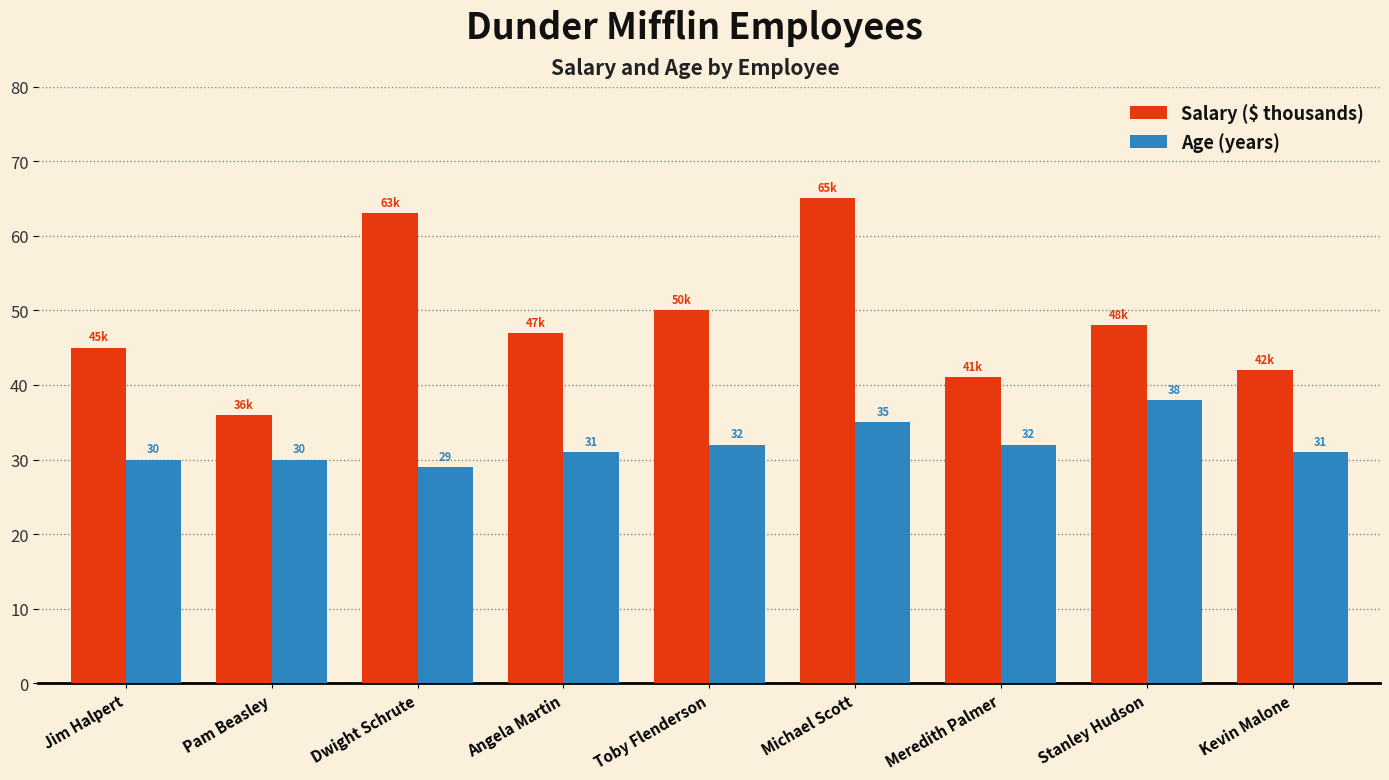

Between Jim Halpert and Pam Beasley, which series saw the biggest shift?

Salary ($ thousands)